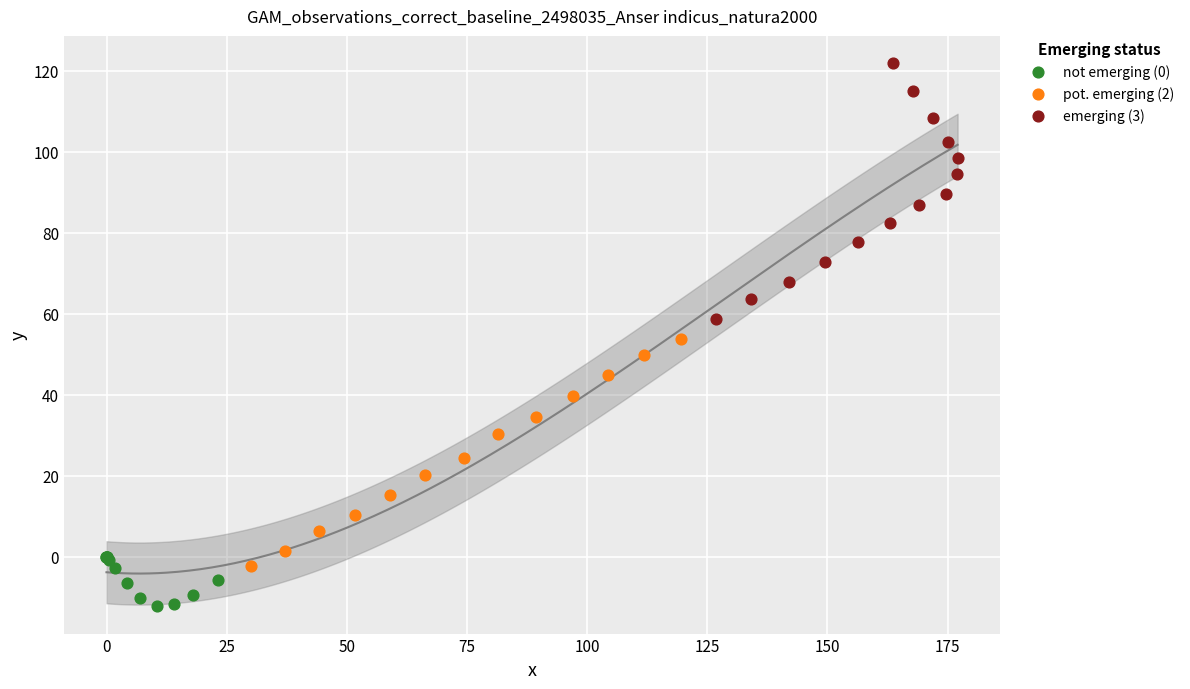

Which series reaches the maximum Y coordinate?

emerging (3)